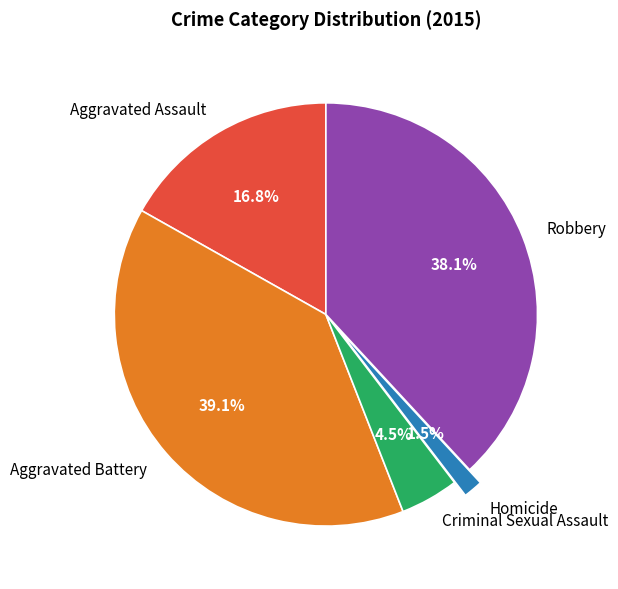

Do Aggravated Battery and Homicide together represent more than half of the pie?

No